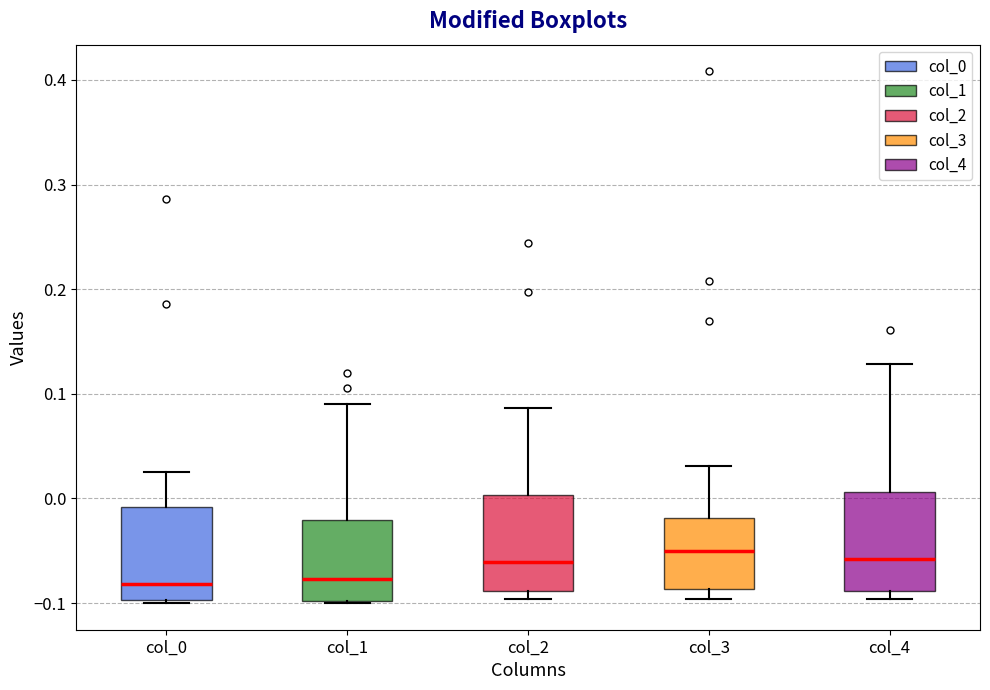

Where is the upper edge of the box for col_1 on the y-axis? The values are not printed on the chart, so give them approximately, as read against the axis.

-0.02